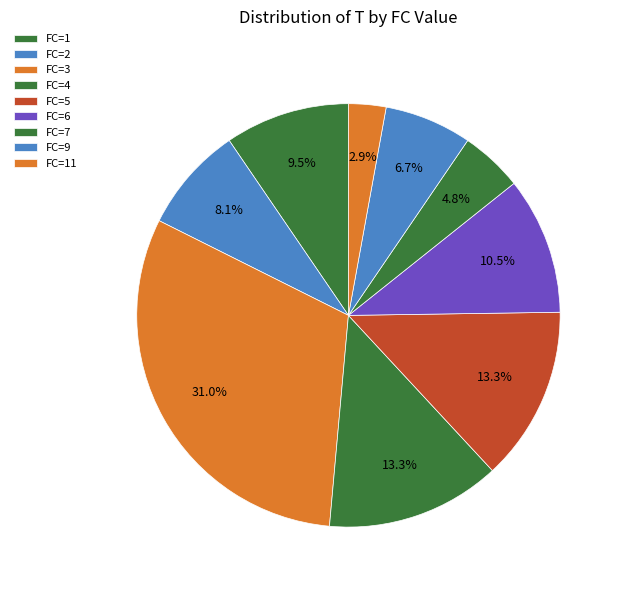

The FC=9 slice represents 19% of the pie. True or false?

False